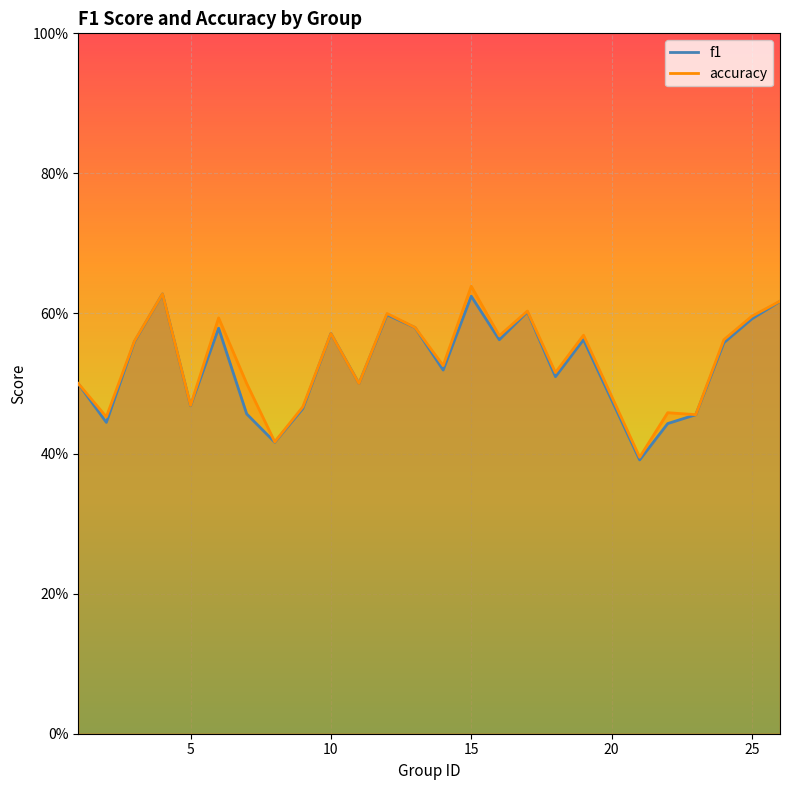

Reading left to right, transcribe all the data shown in this chart.

f1: 0.5	0.4	0.6	0.6	0.5	0.6	0.5	0.4	0.5	0.6	0.5	0.6	0.6	0.5	0.6	0.6	0.6	0.5	0.6	0.4	0.4	0.5	0.6	0.6	0.6
accuracy: 0.5	0.5	0.6	0.6	0.5	0.6	0.5	0.4	0.5	0.6	0.5	0.6	0.6	0.5	0.6	0.6	0.6	0.5	0.6	0.4	0.5	0.5	0.6	0.6	0.6